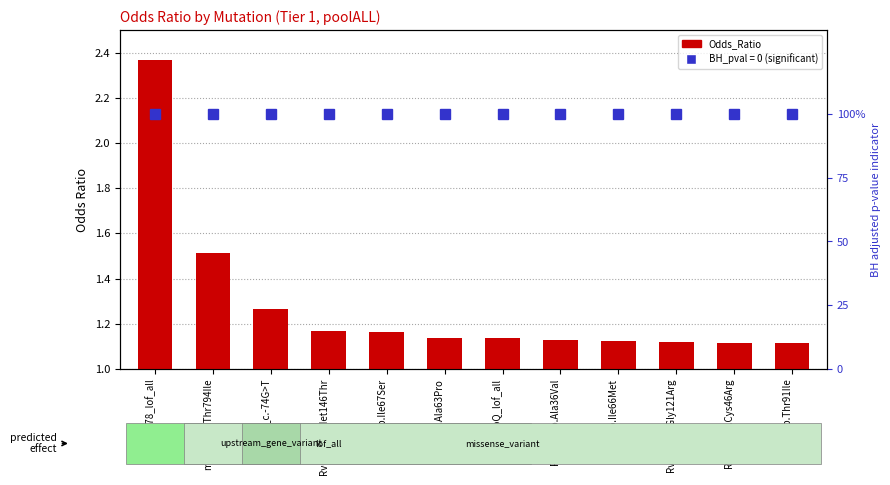

What is the label of the 4th bar from the left?

Rv0678_p.Met146Thr